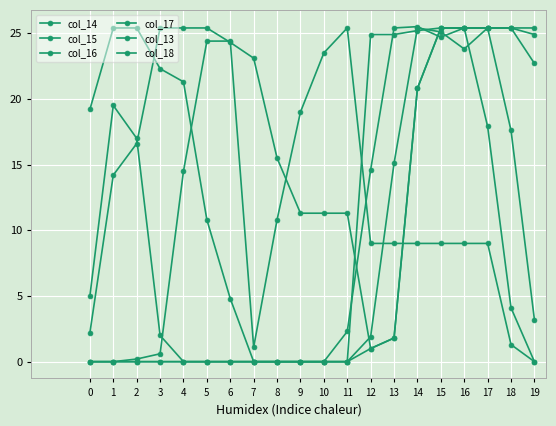

Between which two adjacent categories do col_18 and col_14 first intersect?

11 and 12